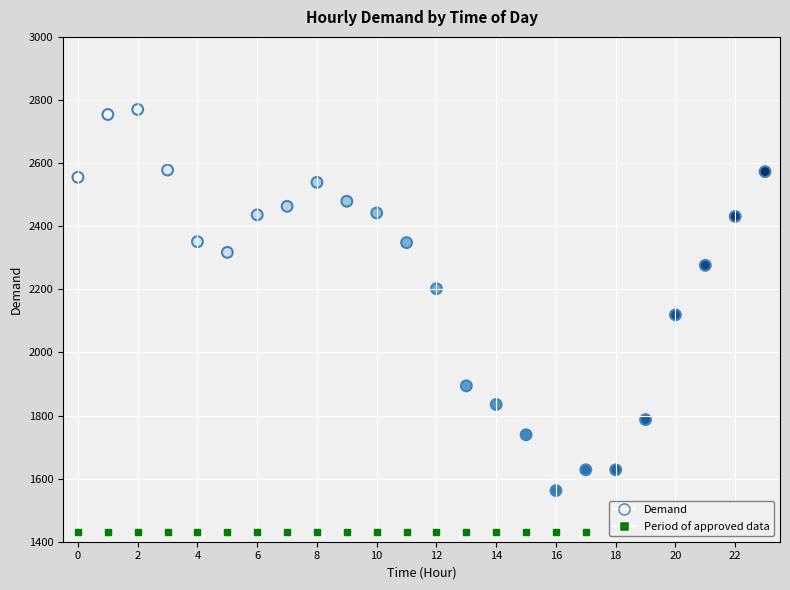

What is the range of Y values (max minus min)?

1208